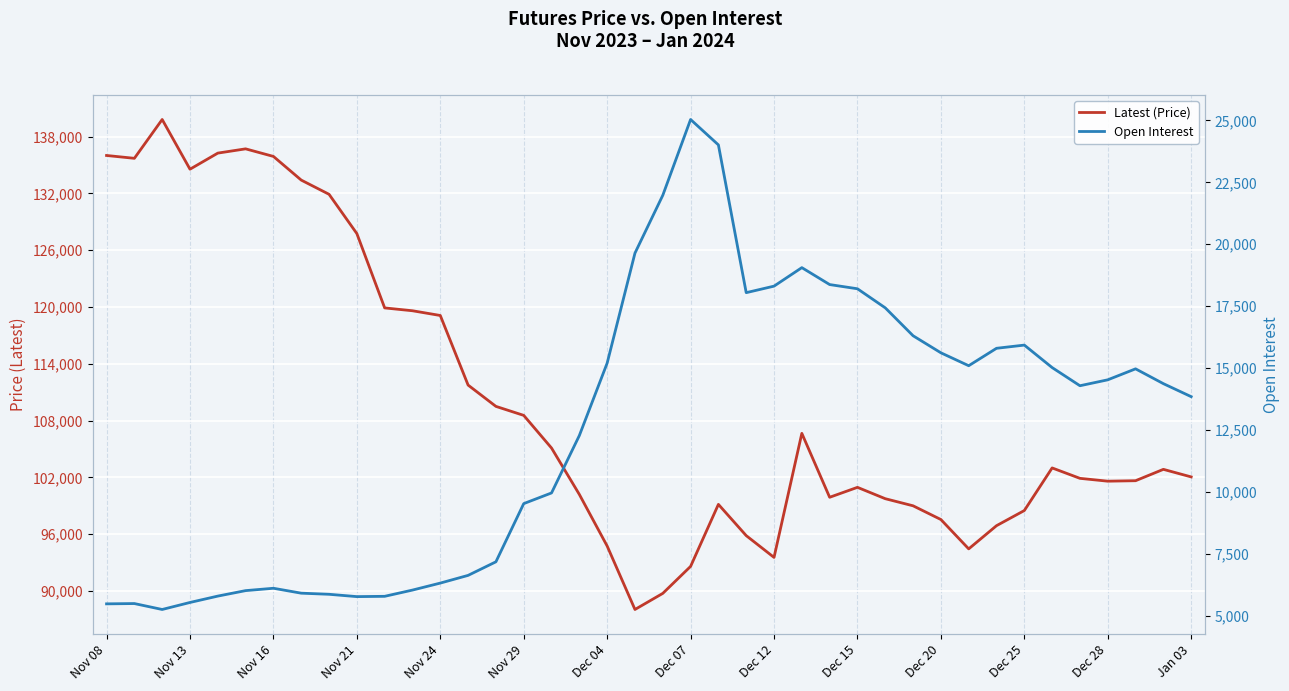

Which series has the largest total across all categories?

Latest (Price)